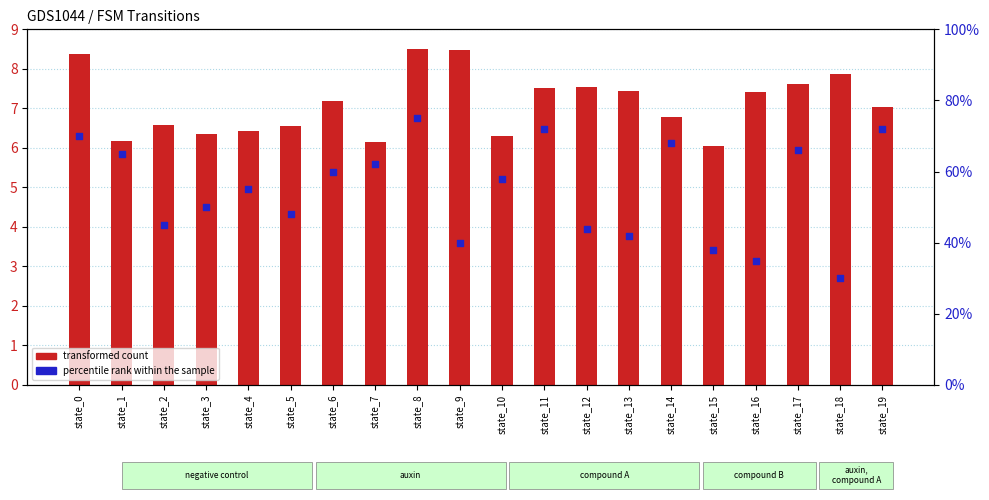

What are all the series names shown in the legend?

transformed count, percentile rank within the sample